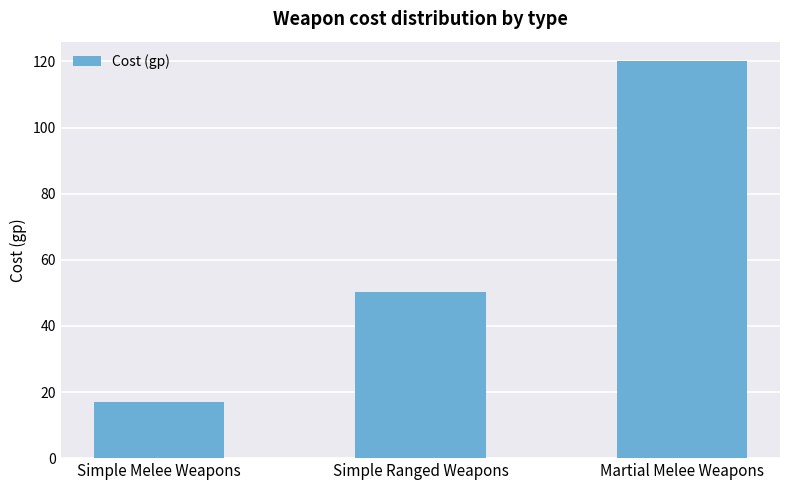

The value at Simple Melee Weapons is 29.2. True or false?

False